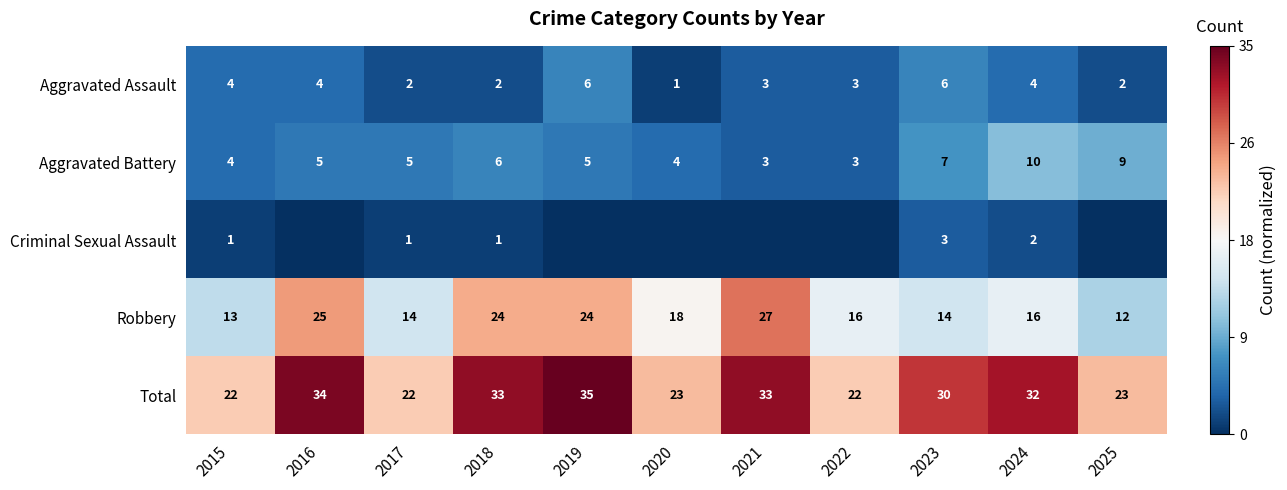

At which label does Robbery reach its peak?

2021